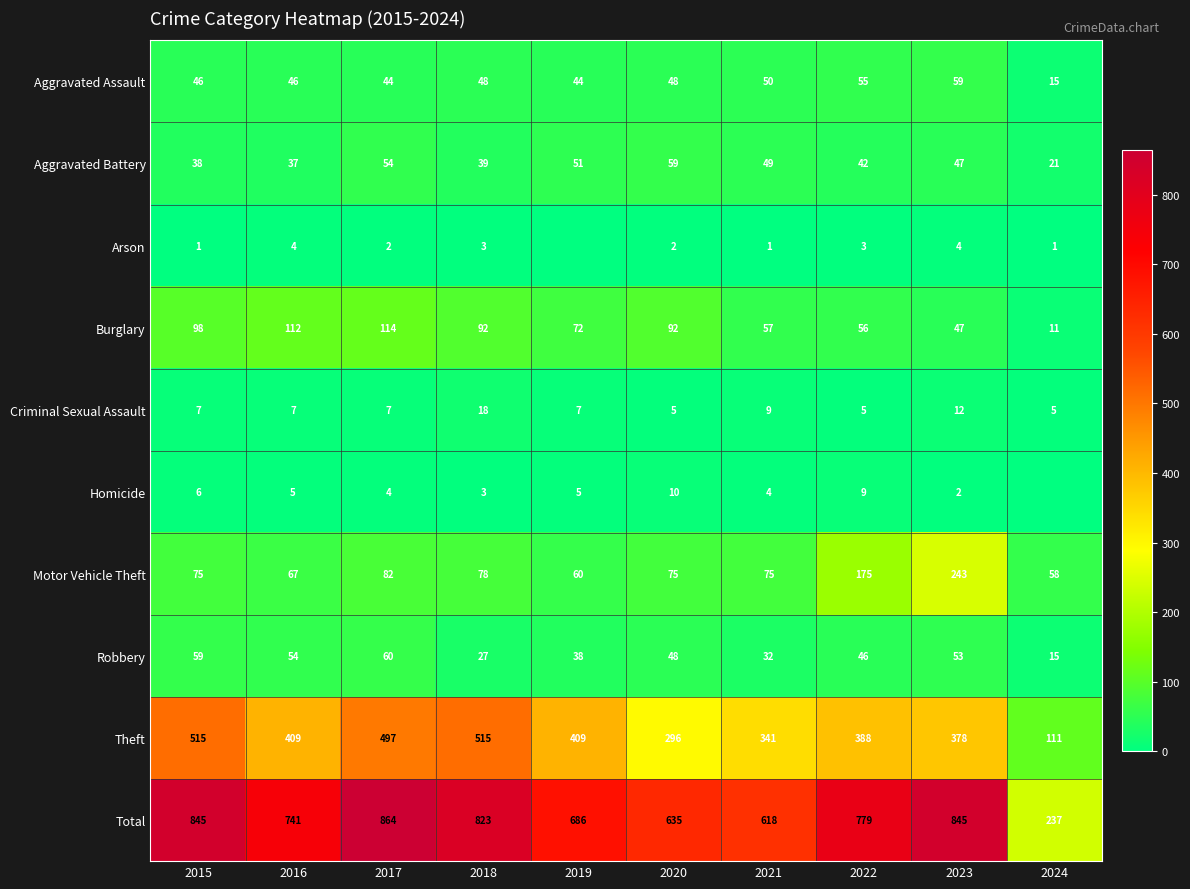

What is the total value across all series at 2022?

1558